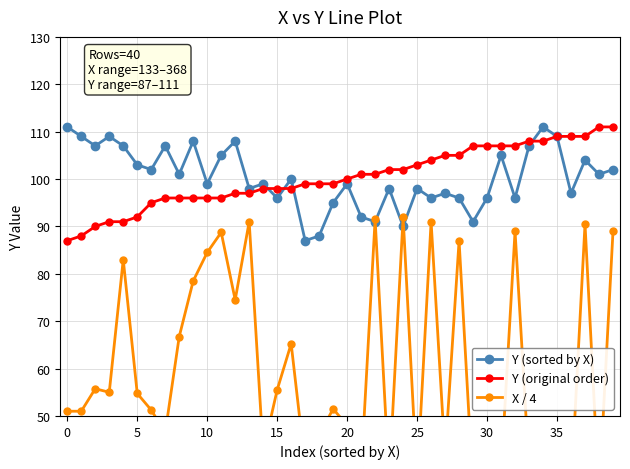

True or false: X / 4 and Y (sorted by X) intersect in this chart.

True